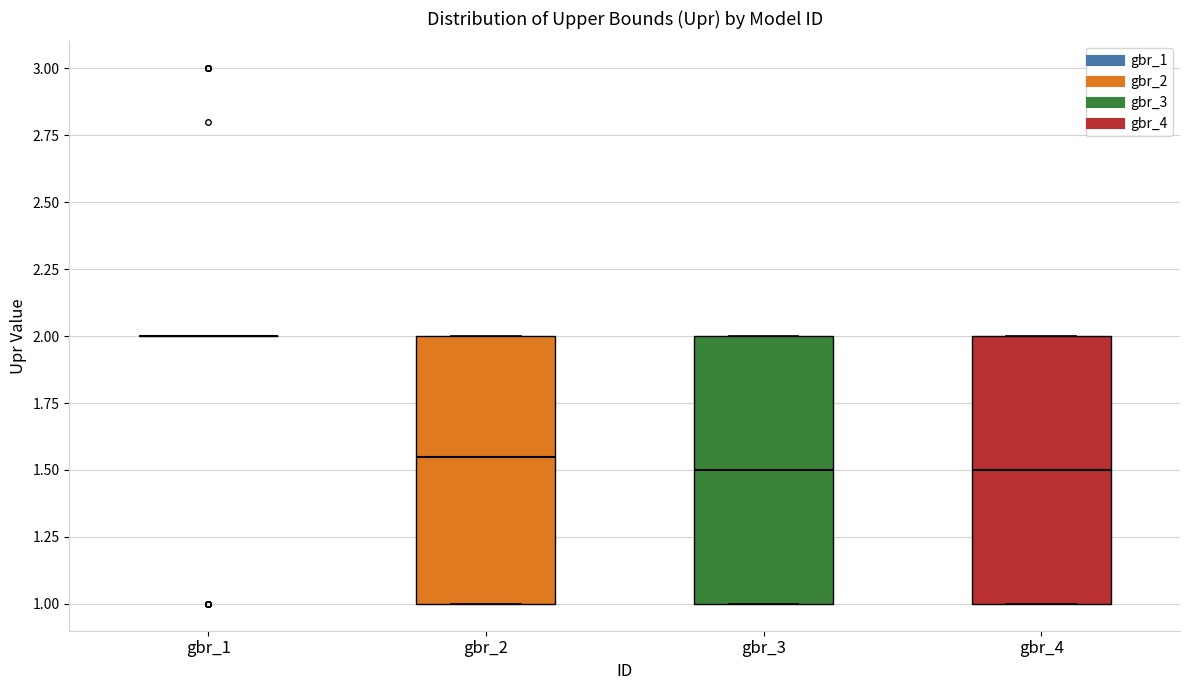

Where does the median line of the box for gbr_3 sit on the y-axis? The values are not printed on the chart, so give them approximately, as read against the axis.

1.50